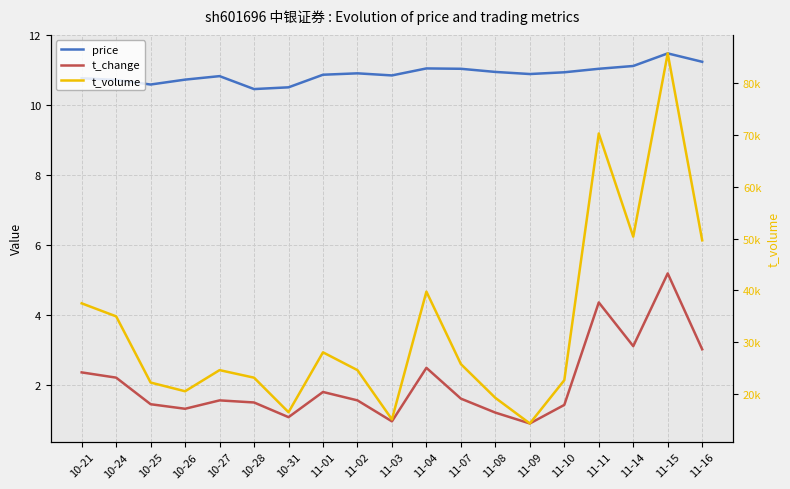

What is the label of the 17th point from the right?

10-25